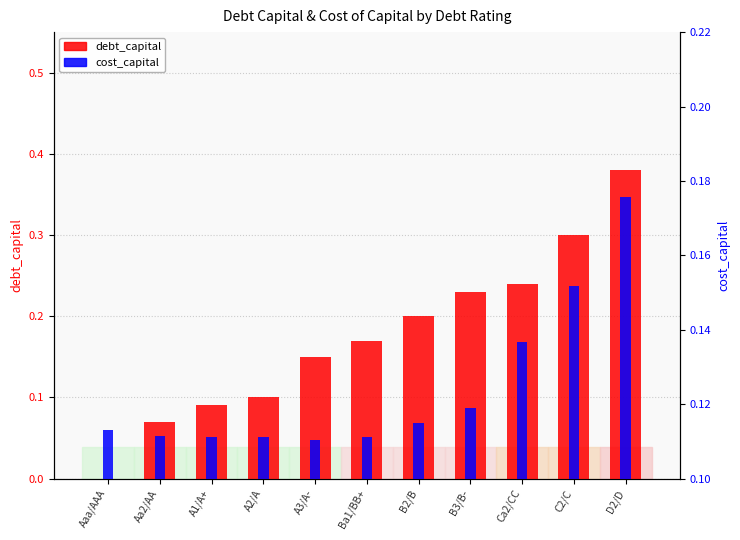

What is the difference between the maximum and minimum values in the cost_capital series?

0.1